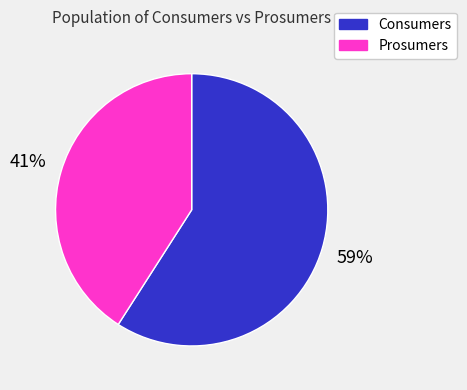

Between Consumers and Prosumers, which is larger?

Consumers